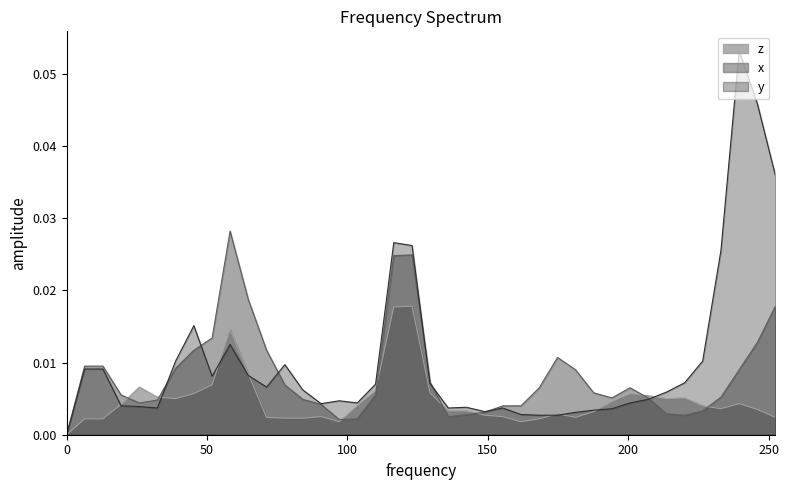

Which series has the largest range (max minus min)?

y